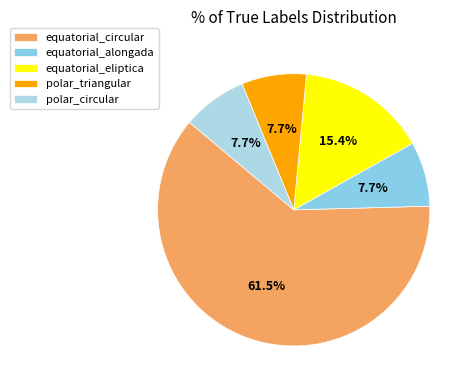

What percentage is NOT represented by polar_circular?

92.3%